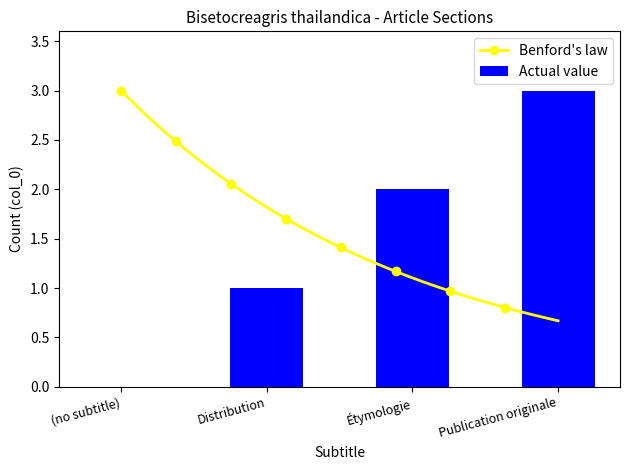

Where does the data first go above 2?

Publication originale